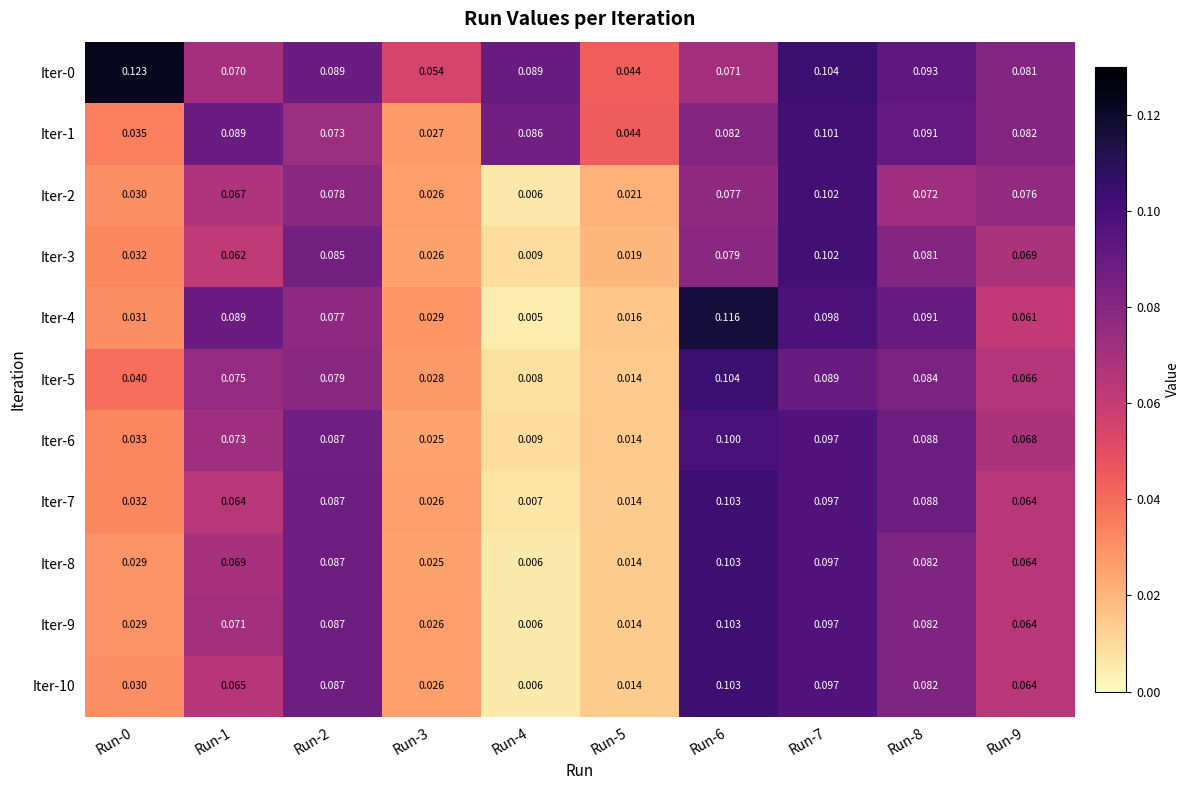

Is the value of Iter-6 at Run-5 greater than the value of Iter-2 at Run-4?

Yes